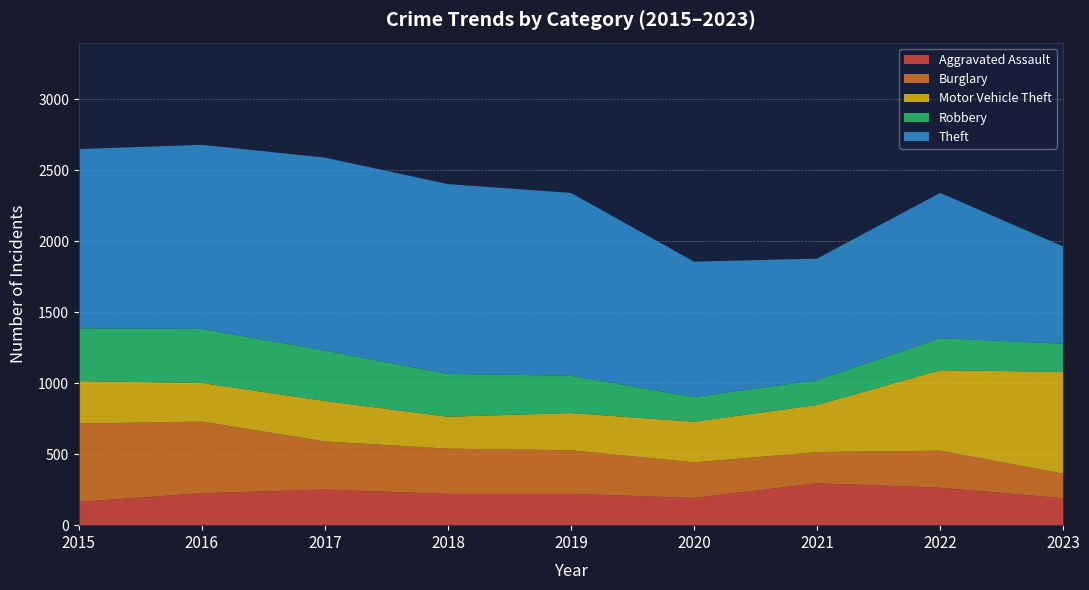

Reading left to right, list all the values displayed in this chart.

Aggravated Assault: 2015=164	2016=225	2017=251	2018=220	2019=220	2020=192	2021=295	2022=264	2023=190
Burglary: 2015=552	2016=505	2017=339	2018=319	2019=308	2020=250	2021=220	2022=261	2023=173
Motor Vehicle Theft: 2015=299	2016=272	2017=285	2018=225	2019=262	2020=287	2021=332	2022=567	2023=717
Robbery: 2015=372	2016=381	2017=356	2018=302	2019=263	2020=174	2021=175	2022=226	2023=198
Theft: 2015=1263	2016=1297	2017=1359	2018=1337	2019=1288	2020=954	2021=856	2022=1023	2023=686